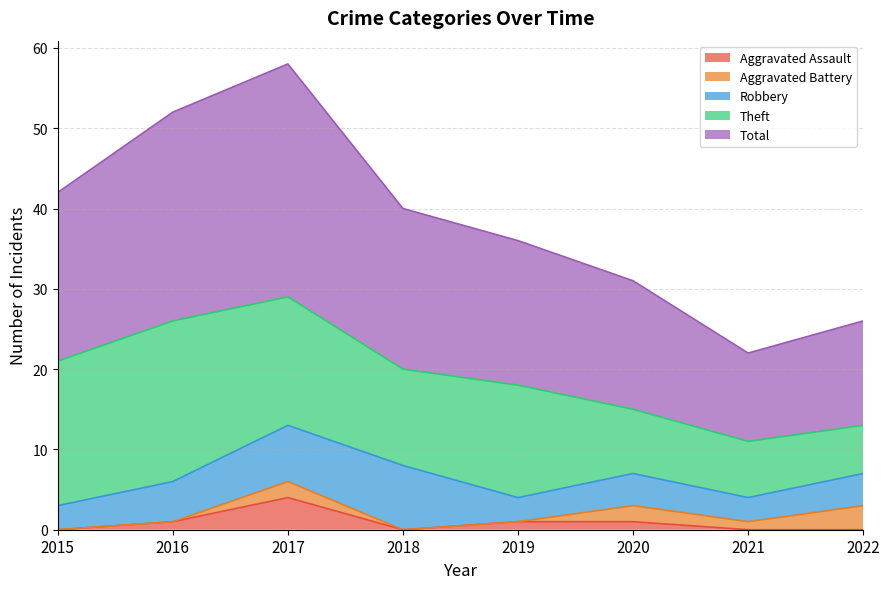

Between 2016 and 2022, which is larger?

2016